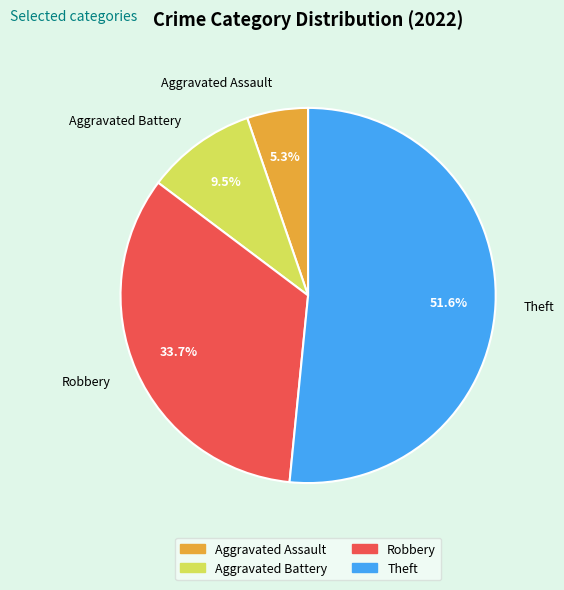

Do Aggravated Battery and Aggravated Assault together represent more than half of the pie?

No